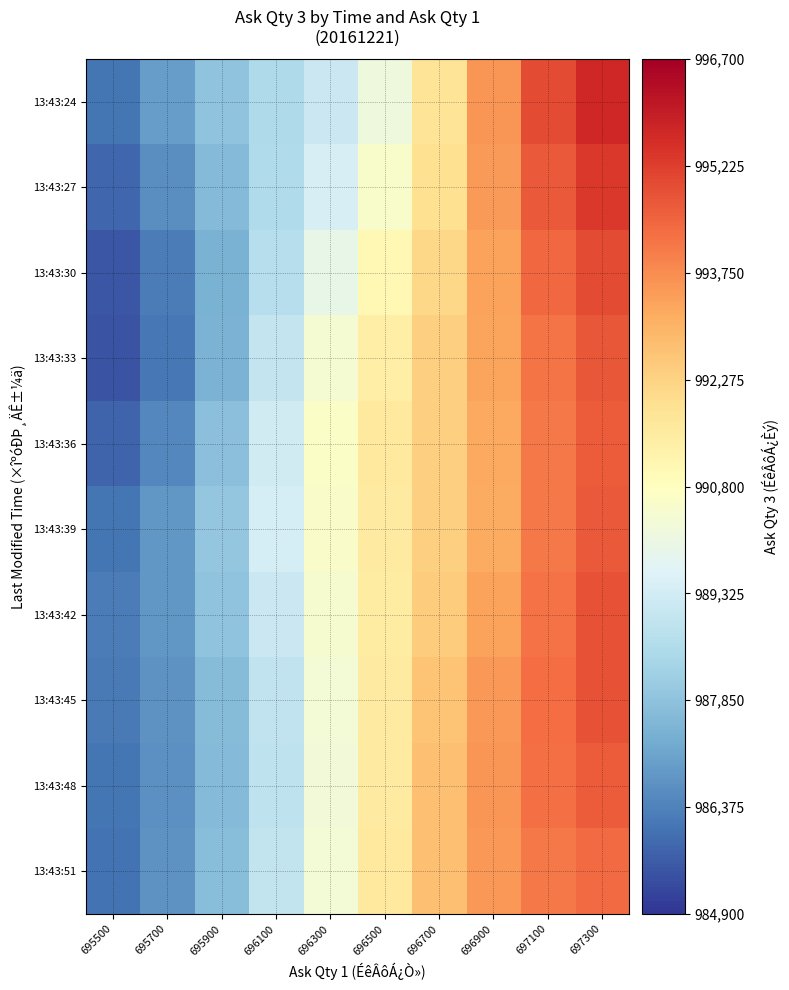

Reading left to right, list all the values displayed in this chart.

13:43:24: 695500=986109.9	695700=986943.2	695900=987890.0	696100=988536.3	696300=989155.5	696500=990197.3	696700=991785.8	696900=993571.4	697100=994987.6	697300=995708.8
13:43:27: 695500=985825.9	695700=986610.9	695900=987645.2	696100=988560.3	696300=989438.9	696500=990527.2	696700=991938.2	696900=993477.1	697100=994711.7	697300=995345.3
13:43:30: 695500=985520.0	695700=986247.3	695900=987421.5	696100=988716.5	696300=989927.3	696500=991033.6	696700=992170.7	696900=993378.3	697100=994403.8	697300=994956.3
13:43:33: 695500=985483.7	695700=986188.4	695900=987473.9	696100=989013.3	696300=990395.0	696500=991441.9	696700=992333.6	696900=993291.8	697100=994198.9	697300=994738.1
13:43:36: 695500=985779.7	695700=986480.4	695900=987768.1	696100=989297.3	696300=990632.2	696500=991589.3	696700=992354.4	696900=993200.1	697100=994082.8	697300=994662.3
13:43:39: 695500=986134.3	695700=986793.0	695900=987979.7	696100=989372.0	696300=990615.6	696500=991564.9	696700=992346.9	696900=993188.3	697100=994087.1	697300=994712.8
13:43:42: 695500=986263.9	695700=986830.4	695900=987882.7	696100=989184.4	696300=990454.5	696500=991535.5	696700=992449.7	696900=993336.2	697100=994217.9	697300=994828.3
13:43:45: 695500=986218.0	695700=986713.7	695900=987669.2	696100=988937.9	696300=990296.5	696500=991552.8	696700=992622.0	696900=993538.9	697100=994327.4	697300=994834.2
13:43:48: 695500=986134.8	695700=986672.3	695900=987633.6	696100=988877.9	696300=990252.3	696500=991581.3	696700=992719.3	696900=993611.0	697100=994263.5	697300=994634.7
13:43:51: 695500=986060.1	695700=986699.8	695900=987732.9	696100=988963.4	696300=990294.5	696500=991598.7	696700=992720.6	696900=993559.2	697100=994109.0	697300=994390.4